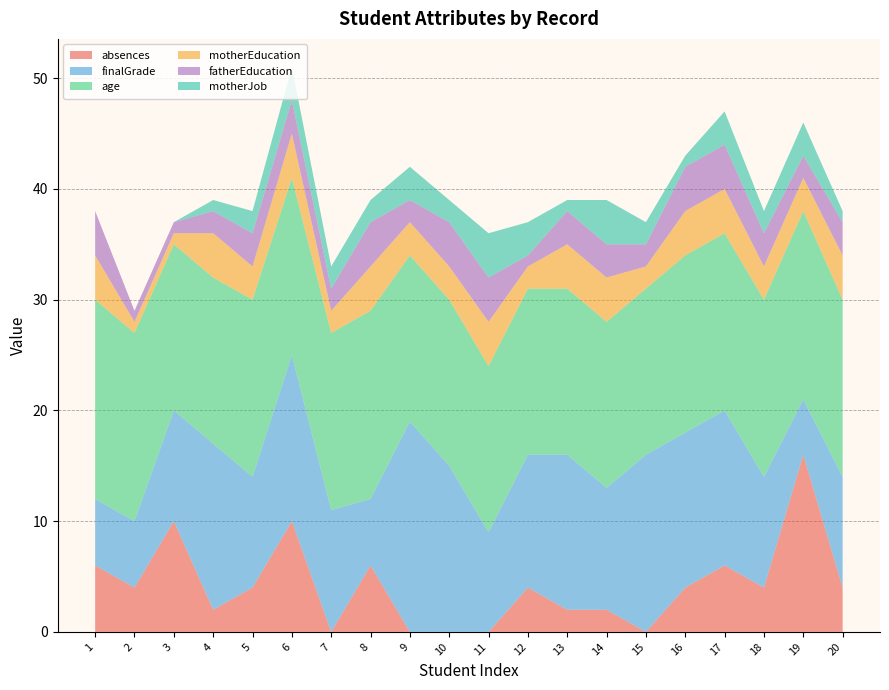

Reading left to right, what are all the values shown in this chart?

absences: 1=6	2=4	3=10	4=2	5=4	6=10	7=0	8=6	9=0	10=0	11=0	12=4	13=2	14=2	15=0	16=4	17=6	18=4	19=16	20=4
finalGrade: 1=6	2=6	3=10	4=15	5=10	6=15	7=11	8=6	9=19	10=15	11=9	12=12	13=14	14=11	15=16	16=14	17=14	18=10	19=5	20=10
age: 1=18	2=17	3=15	4=15	5=16	6=16	7=16	8=17	9=15	10=15	11=15	12=15	13=15	14=15	15=15	16=16	17=16	18=16	19=17	20=16
motherEducation: 1=4	2=1	3=1	4=4	5=3	6=4	7=2	8=4	9=3	10=3	11=4	12=2	13=4	14=4	15=2	16=4	17=4	18=3	19=3	20=4
fatherEducation: 1=4	2=1	3=1	4=2	5=3	6=3	7=2	8=4	9=2	10=4	11=4	12=1	13=3	14=3	15=2	16=4	17=4	18=3	19=2	20=3
motherJob: 1=0	2=0	3=0	4=1	5=2	6=3	7=2	8=2	9=3	10=2	11=4	12=3	13=1	14=4	15=2	16=1	17=3	18=2	19=3	20=1